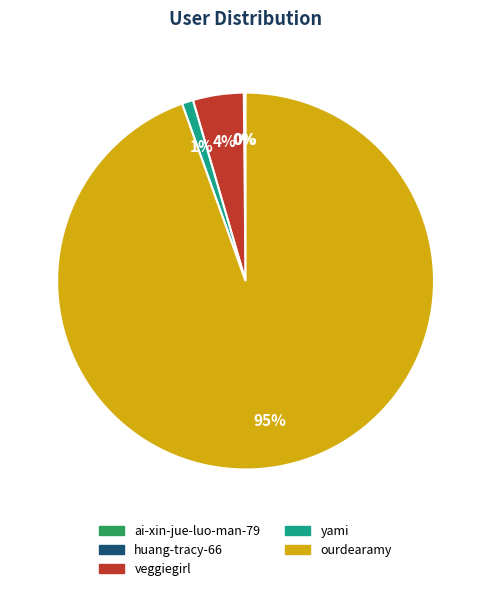

Which category accounts for the majority?

ourdearamy